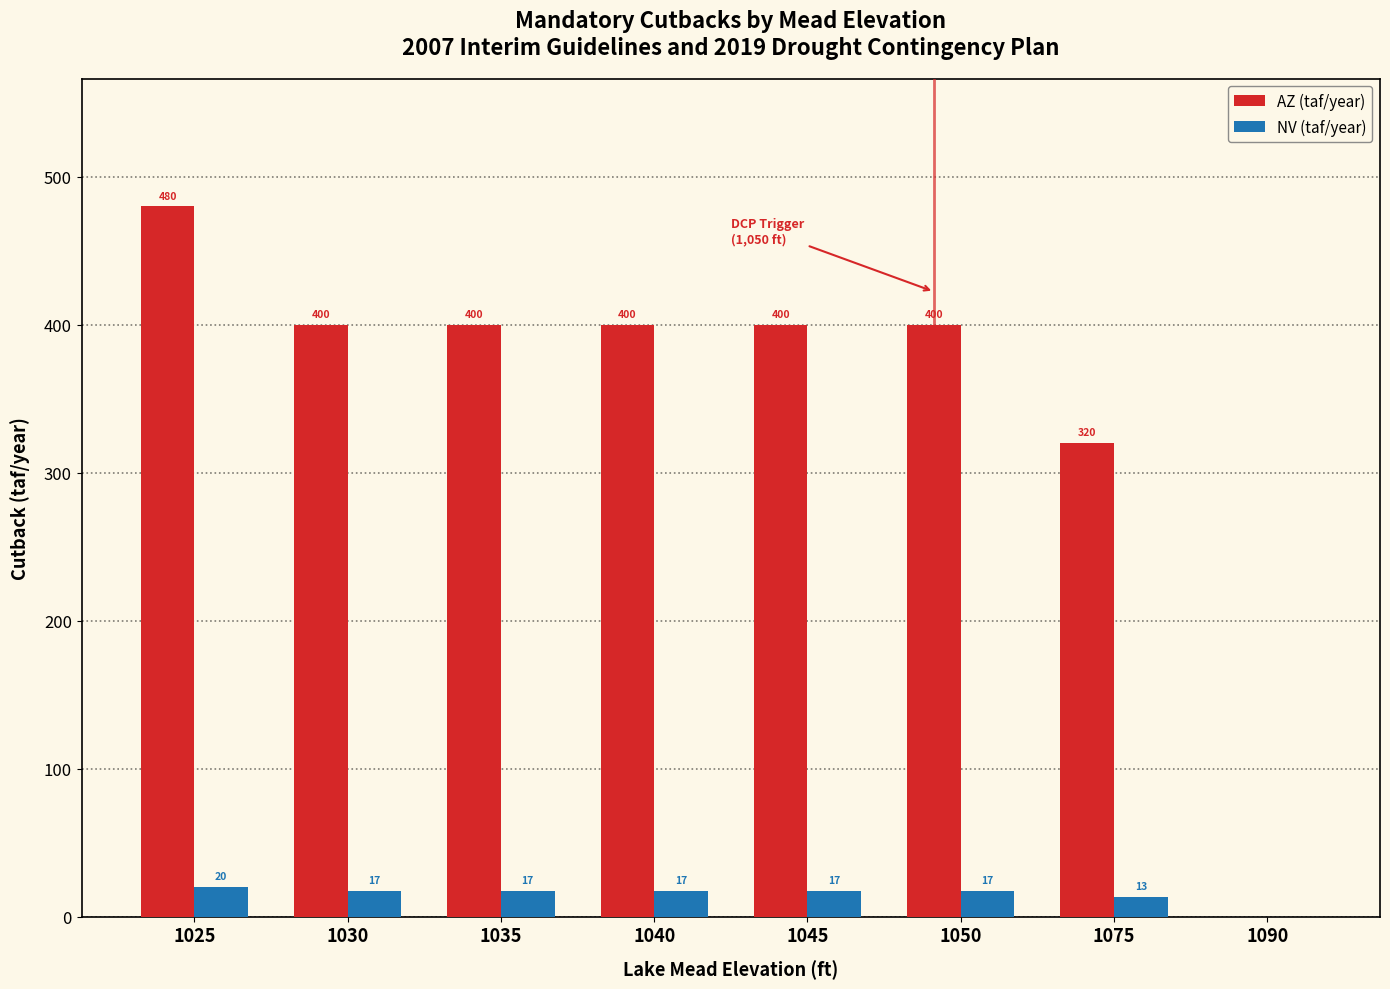

Reading left to right, what are all the values shown in this chart?

AZ (taf/year): 1025=480	1030=400	1035=400	1040=400	1045=400	1050=400	1075=320	1090=0
NV (taf/year): 1025=20	1030=17	1035=17	1040=17	1045=17	1050=17	1075=13	1090=0